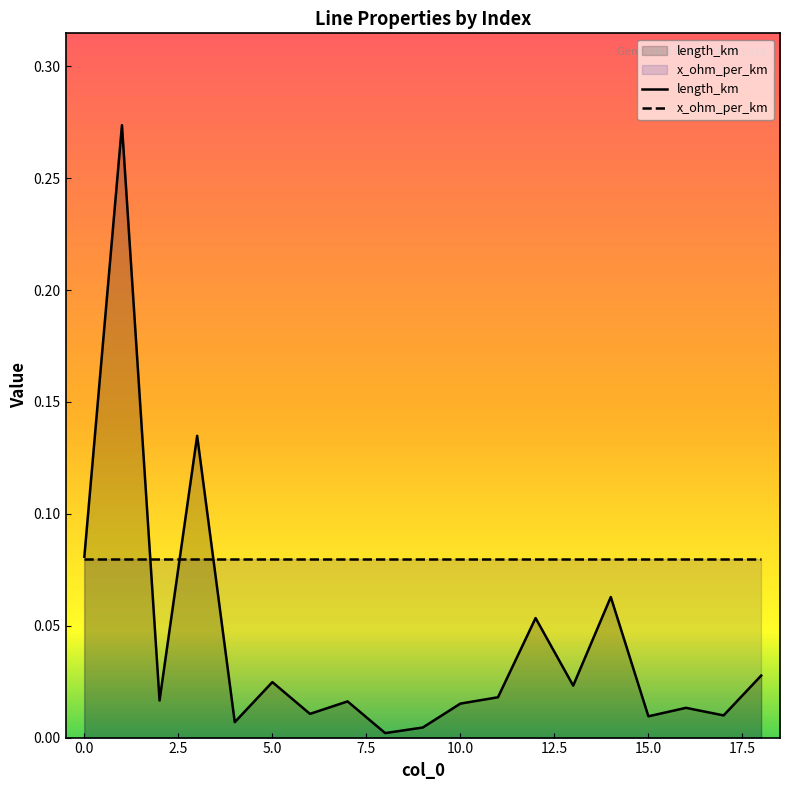

Reading left to right, list all the values displayed in this chart.

0=0.1	1=0.3	2=0.0	3=0.1	4=0.0	5=0.0	6=0.0	7=0.0	8=0.0	9=0.0	10=0.0	11=0.0	12=0.1	13=0.0	14=0.1	15=0.0	16=0.0	17=0.0	18=0.0